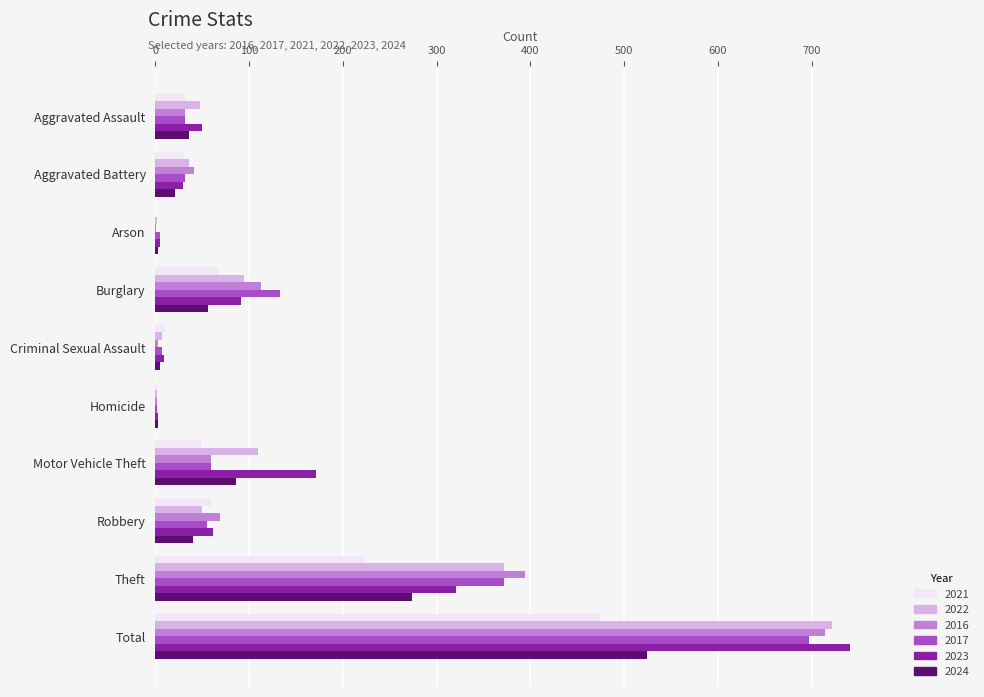

What is the approximate value of 2016 at Aggravated Battery?

41